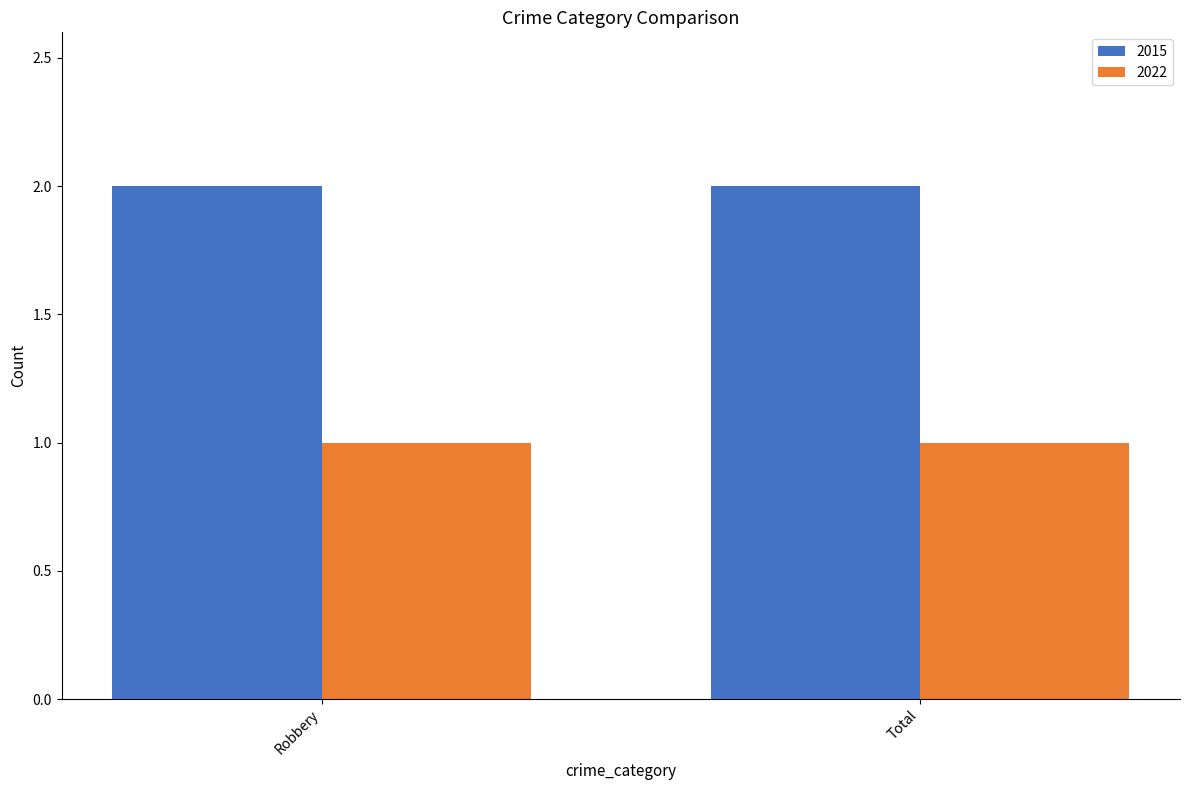

Is the value of 2022 at Total greater than the value of 2015 at Robbery?

No